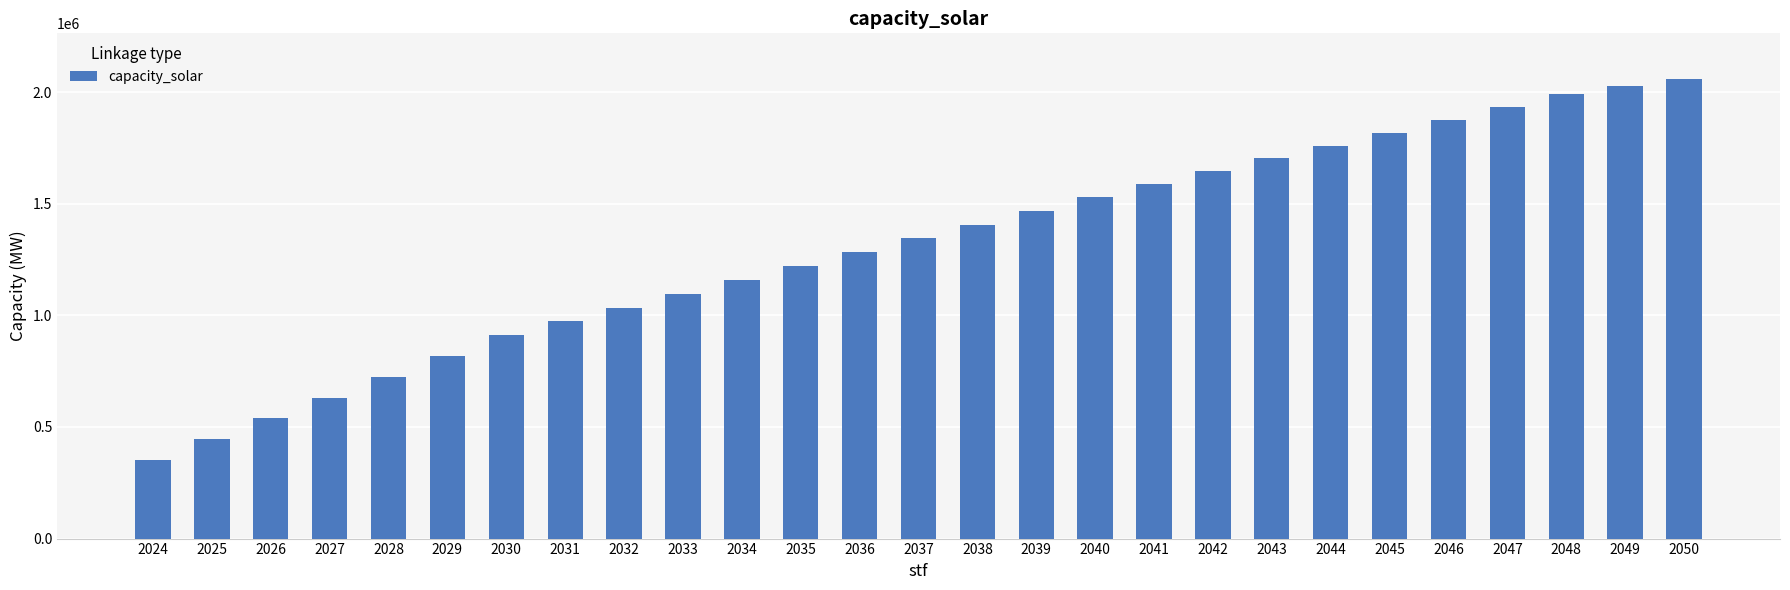

Where does the data first go above 1344520?

2037